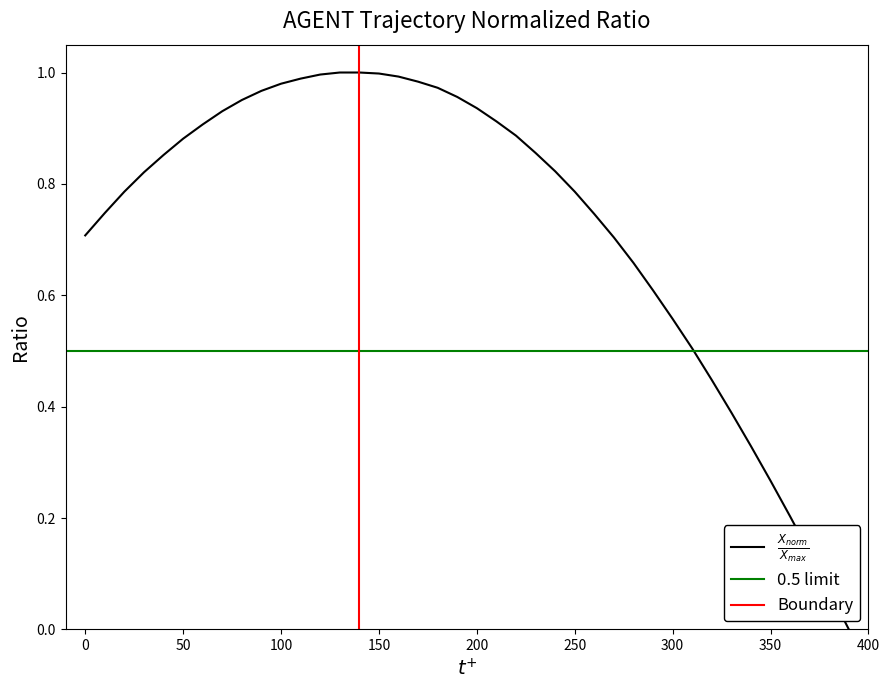

Is it true that the value at 200 is 1.4?

False